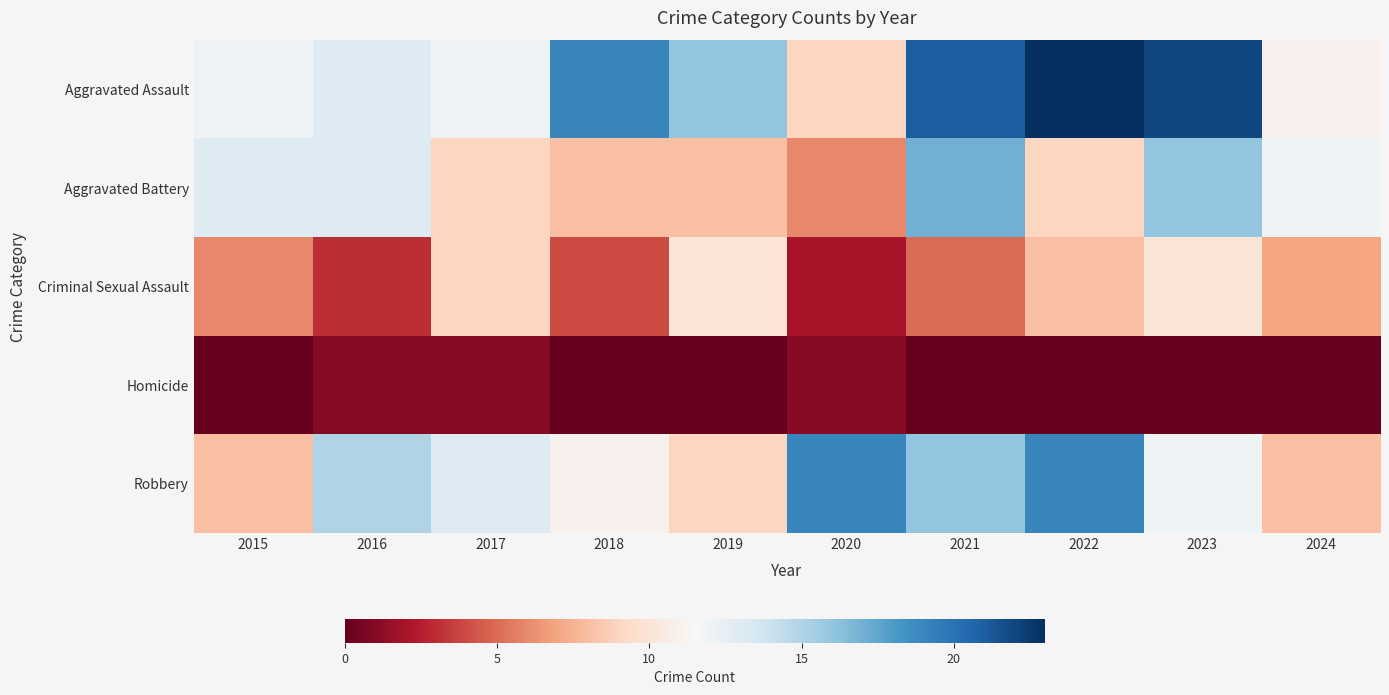

At which category is the sum across all series the highest?

2023